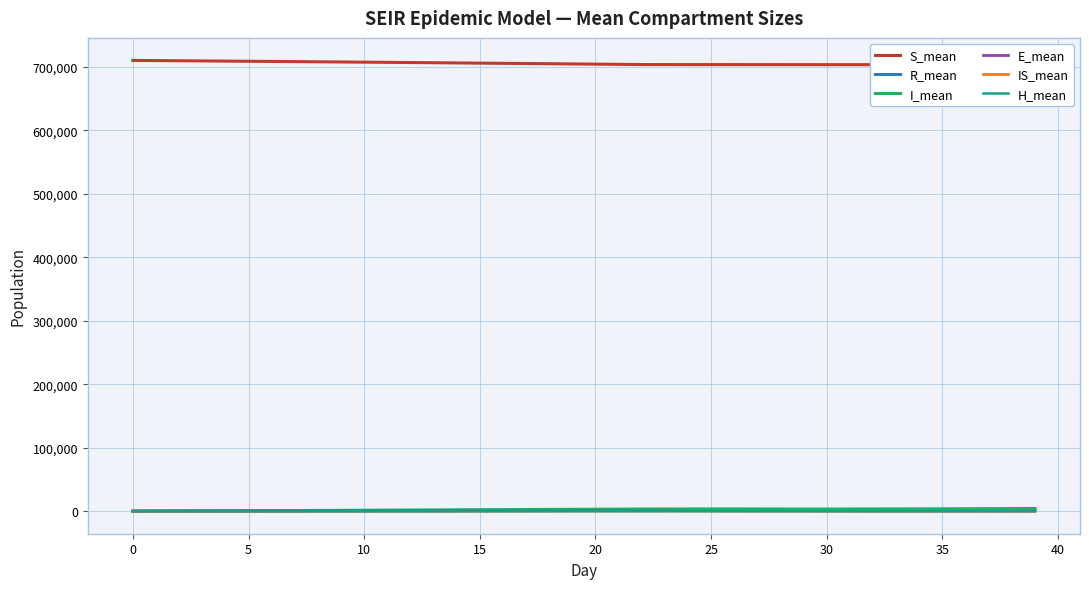

Reading right to left, transcribe all the data shown in this chart.

S_mean: 703597.2	703610.4	703624.5	703639.2	703654.7	703670.8	703687.8	703705.6	703723.9	703742.9	703762.8	703783.0	703803.9	703825.0	703846.2	703867.9	703889.1	703909.7	704240.5	704568.1	704893.3	705215.4	705533.1	705848.1	706160.6	706469.5	706774.7	707076.3	707374.1	707668.2	707958.5	708245.7	708529.2	708807.7	709083.3	709354.6	709623.2	709887.6	710150.3	710409.6
R_mean: 4064.0	3936.8	3804.8	3669.1	3529.0	3385.6	3237.5	3085.7	2931.2	2773.8	2613.6	2452.8	2290.2	2128.2	1965.7	1804.9	1647.1	1494.5	1349.8	1212.4	1081.3	957.9	841.8	734.2	633.5	541.1	457.0	379.7	310.4	249.3	195.1	148.5	108.9	76.6	50.7	30.6	16.4	7.0	1.9	0.0
I_mean: 2558.5	2643.4	2729.6	2816.3	2903.6	2990.9	3078.0	3164.1	3247.2	3325.9	3399.5	3463.5	3515.7	3551.1	3565.9	3553.1	3504.1	3407.2	3259.9	3110.8	2959.4	2804.8	2648.1	2487.5	2324.8	2160.4	1995.0	1827.7	1657.9	1486.5	1317.2	1146.7	979.8	815.6	656.3	504.0	361.4	234.5	127.3	46.4
E_mean: 103.0	112.6	123.5	136.7	152.5	171.3	193.8	221.1	254.6	296.0	346.3	408.7	486.8	585.1	708.6	862.2	1055.0	1299.2	1282.4	1264.5	1245.8	1226.8	1207.7	1187.4	1165.5	1141.2	1114.3	1086.5	1057.2	1024.9	987.4	946.6	898.0	843.6	779.5	704.5	614.4	505.5	371.1	206.4
IS_mean: 167.7	177.9	188.5	199.3	209.6	219.3	228.5	236.1	243.0	248.0	250.8	251.7	250.4	246.2	240.3	232.2	223.3	213.2	203.0	191.5	180.1	168.2	156.0	143.1	130.7	117.4	104.2	91.1	78.2	65.4	53.2	41.8	31.5	22.7	15.5	9.5	5.1	2.2	0.6	0.0
H_mean: 37.8	37.2	36.5	35.4	34.2	32.9	31.7	30.2	28.5	26.6	24.8	23.0	21.2	19.5	17.7	15.9	14.3	12.6	11.0	9.4	7.9	6.7	5.5	4.4	3.3	2.5	1.8	1.2	0.8	0.4	0.2	0.1	0.0	0.0	0.0	0.0	0.0	0.0	0.0	0.0